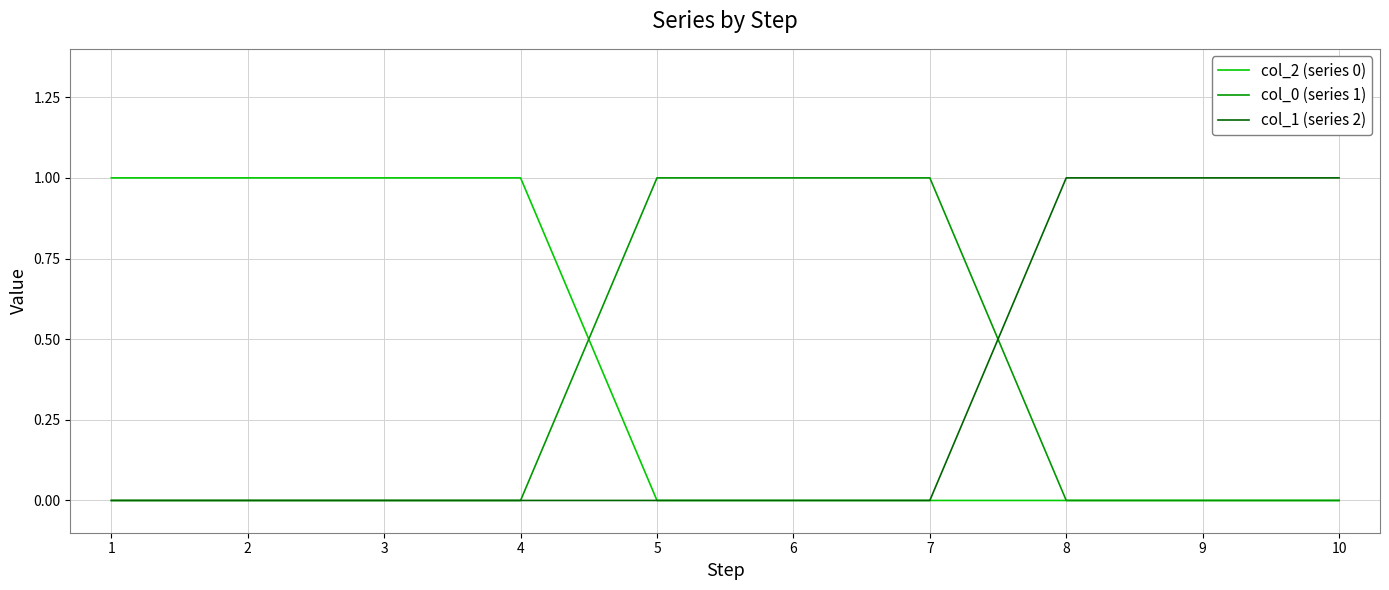

Which series has the largest total across all categories?

col_2 (series 0)